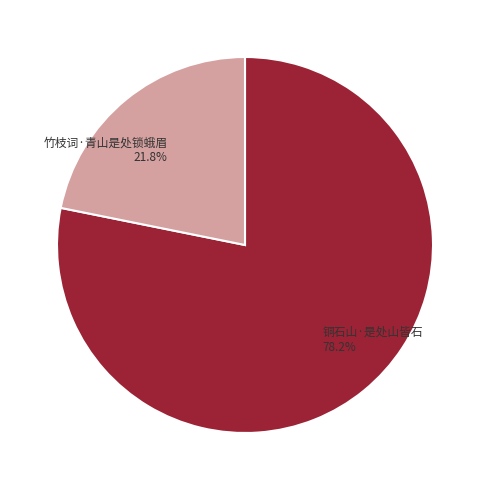

Is it true that 竹枝词·青山是处锁蛾眉 is 35% of the pie?

False